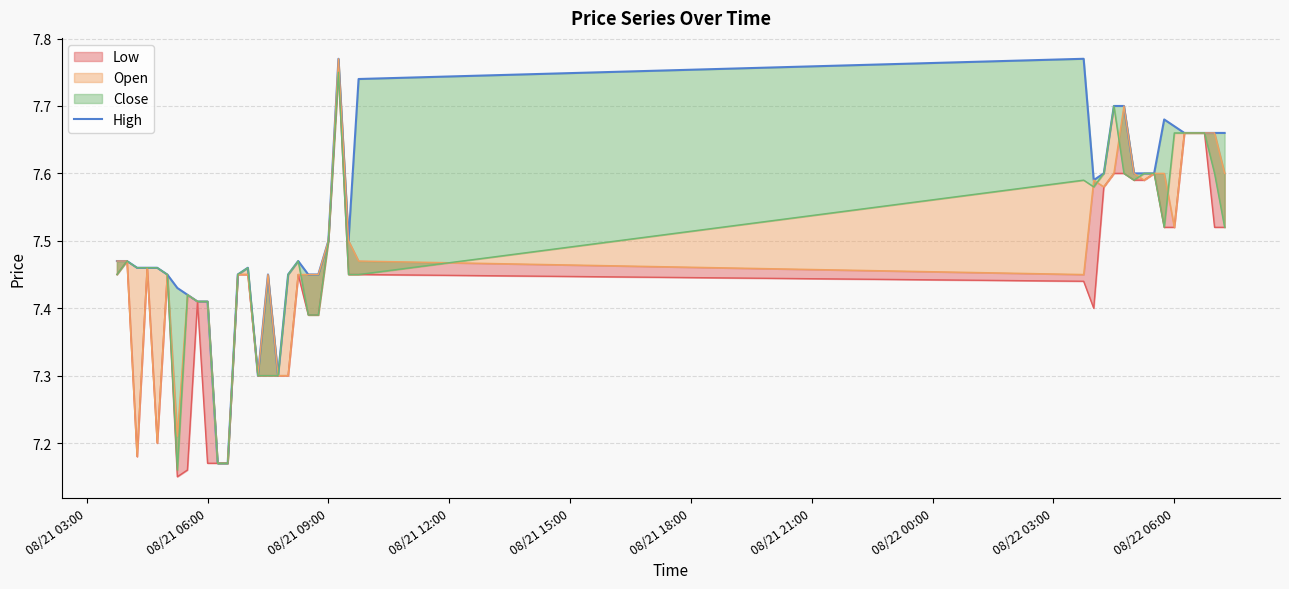

What is the value of the 17th point from the left?

7.3